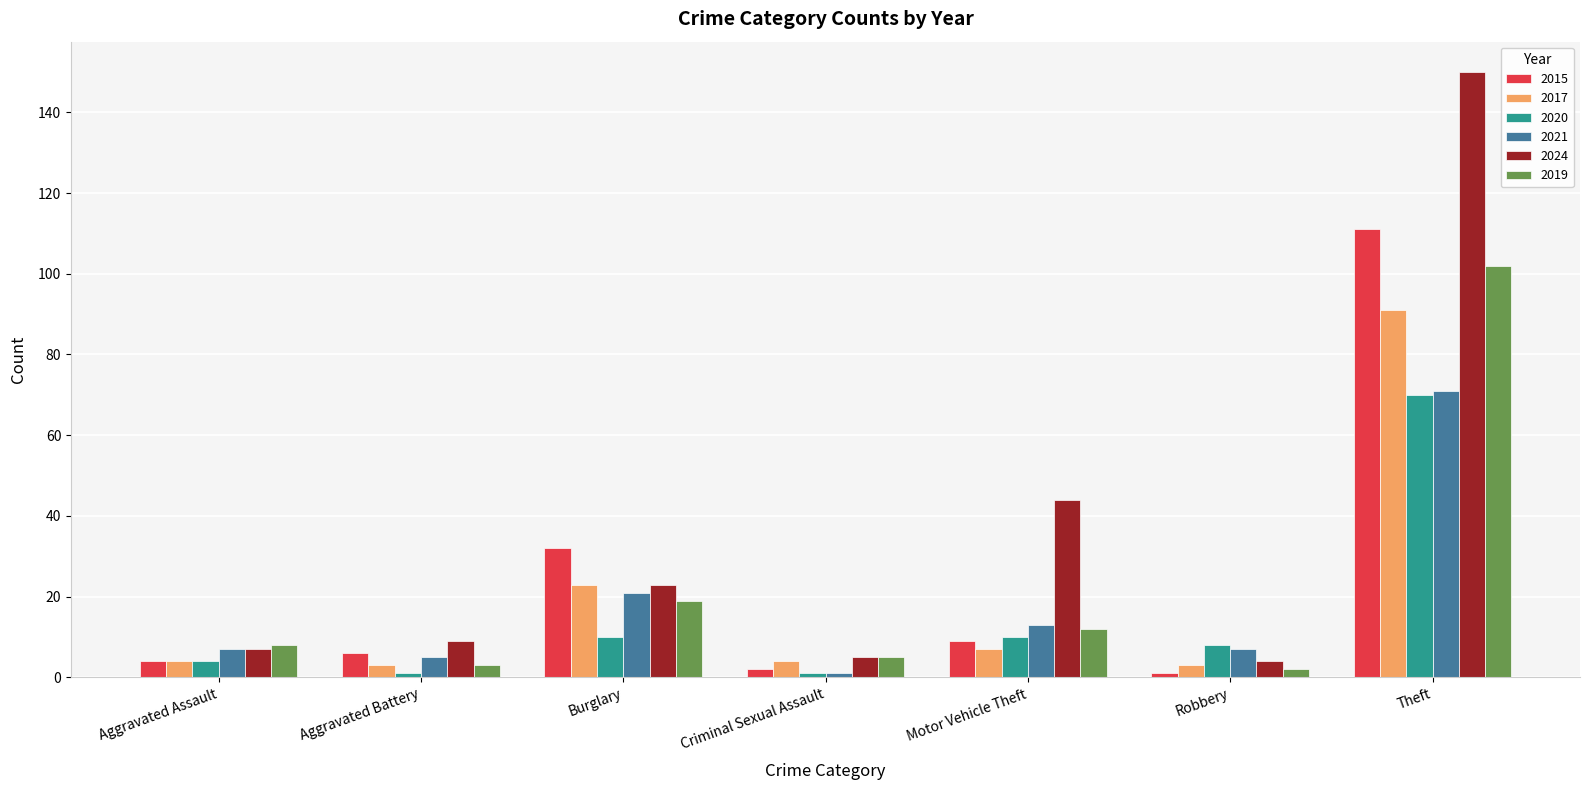

What are all the series names shown in the legend?

2015, 2017, 2020, 2021, 2024, 2019